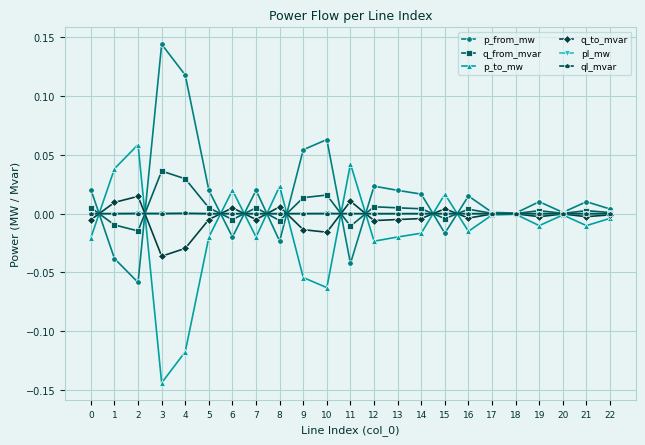

How many distinct data groups are displayed?

6